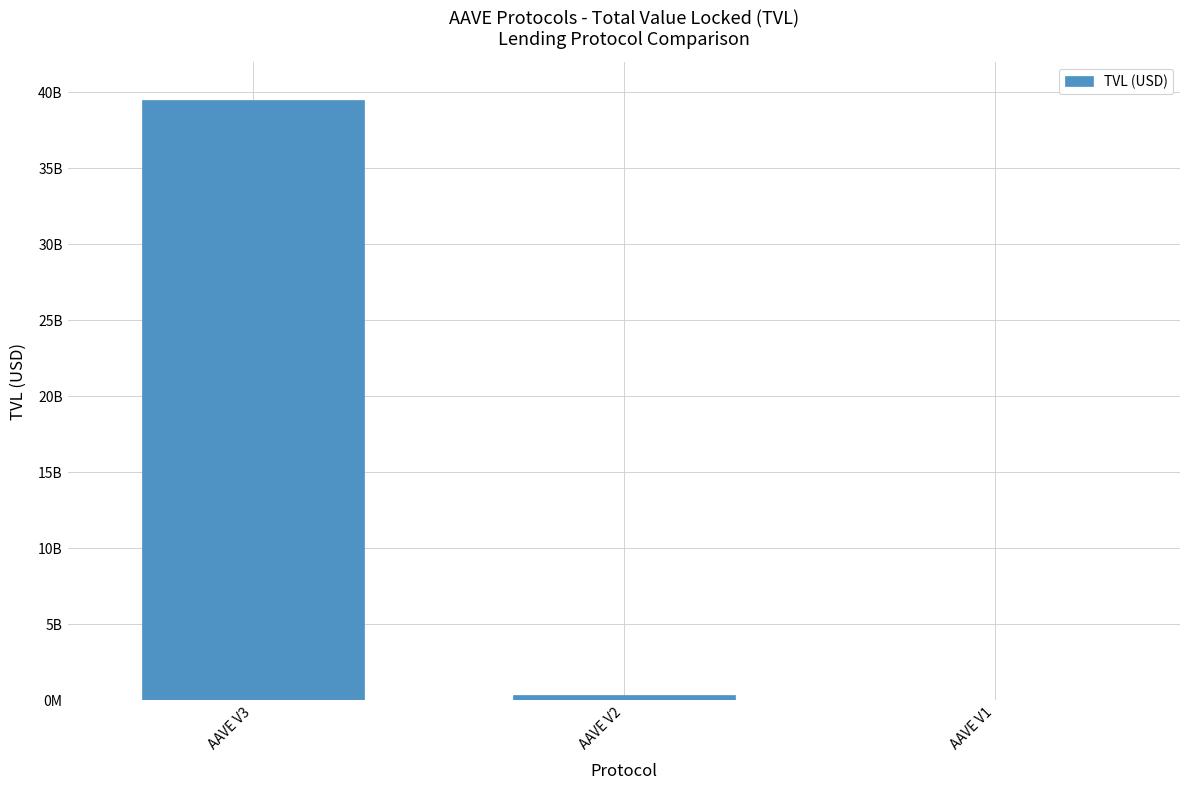

True or false: the data shows 24569997544.8 at AAVE V3.

False